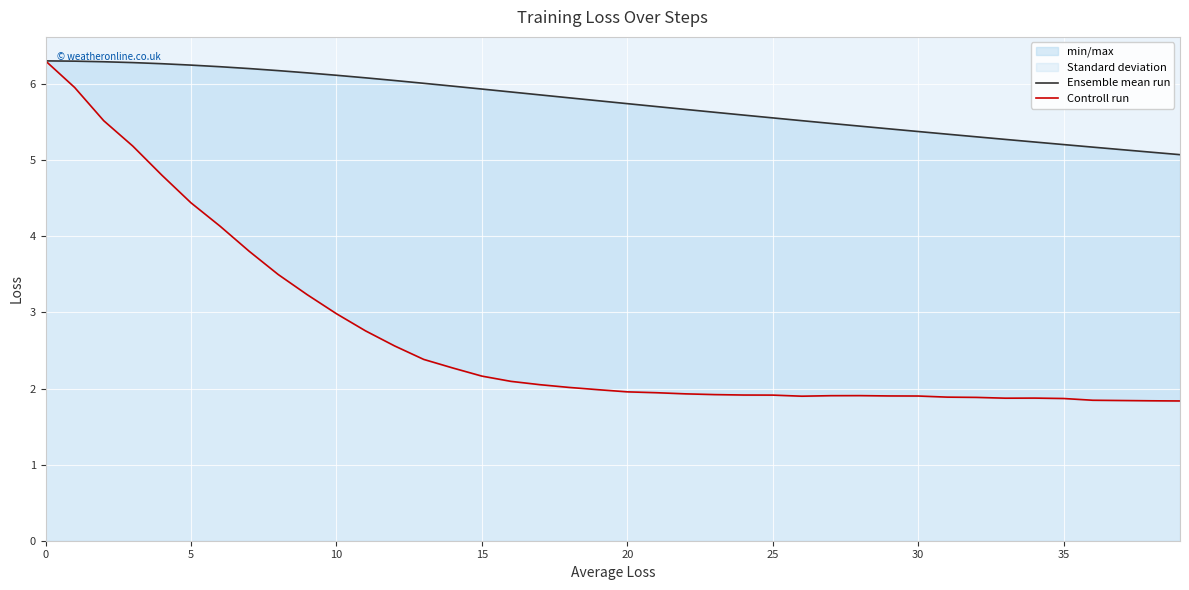

True or false: Controll run and Ensemble mean run intersect in this chart.

False